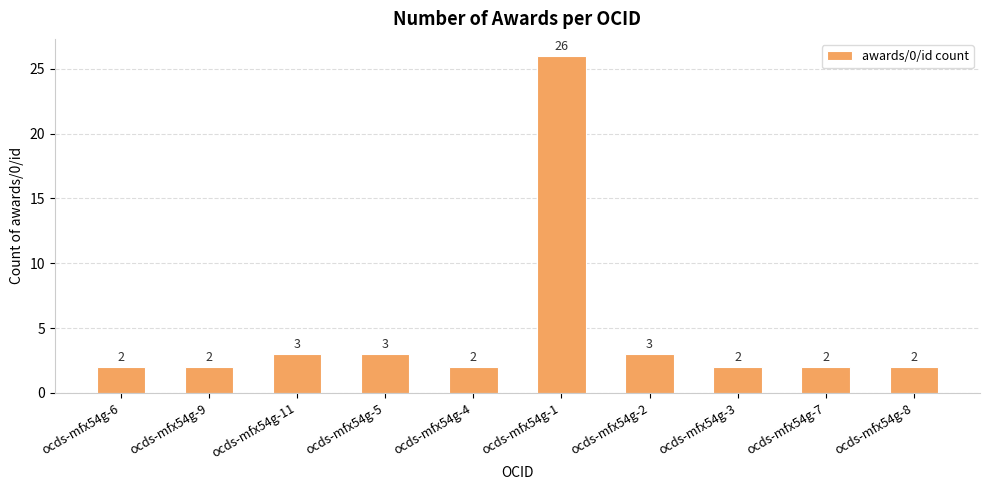

What is the maximum value shown in the chart?

26